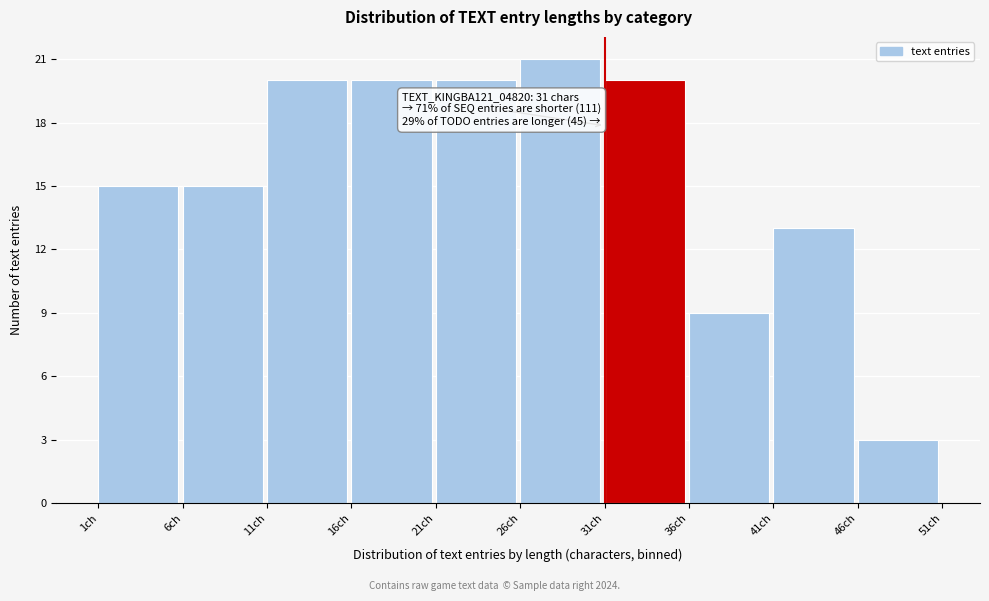

Over which range of the x-axis is the bar tallest?

26 to 31